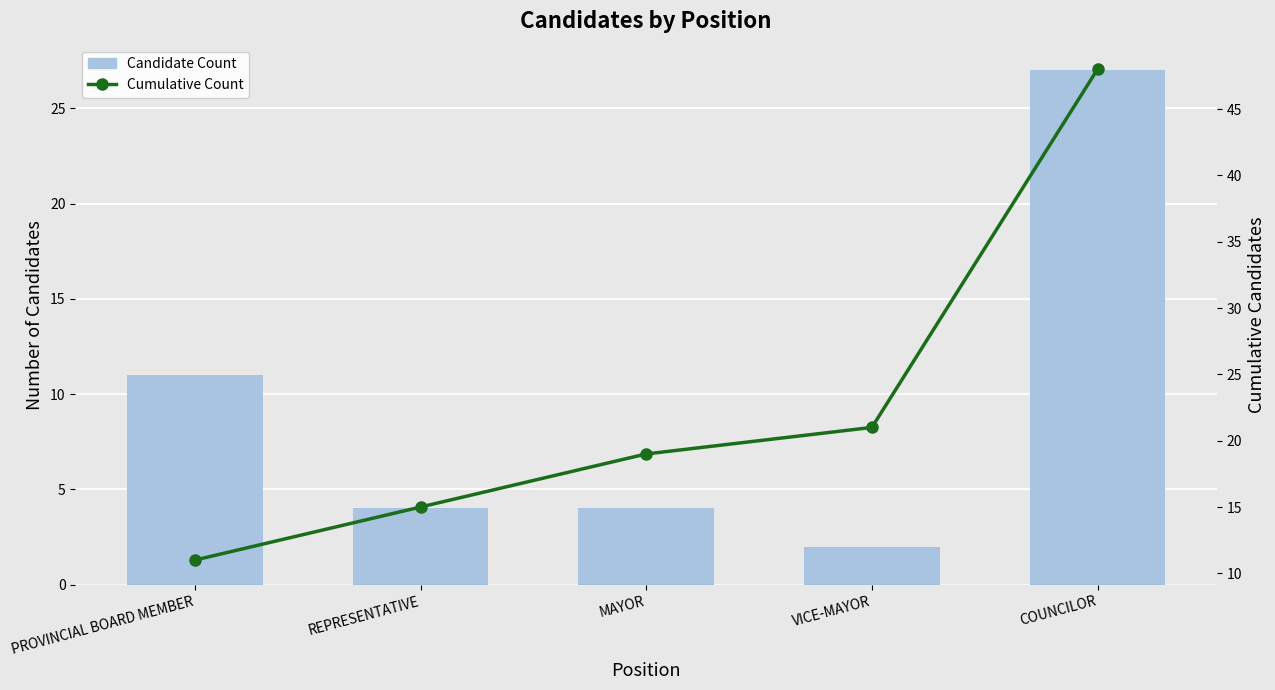

How many groups of bars are there?

5